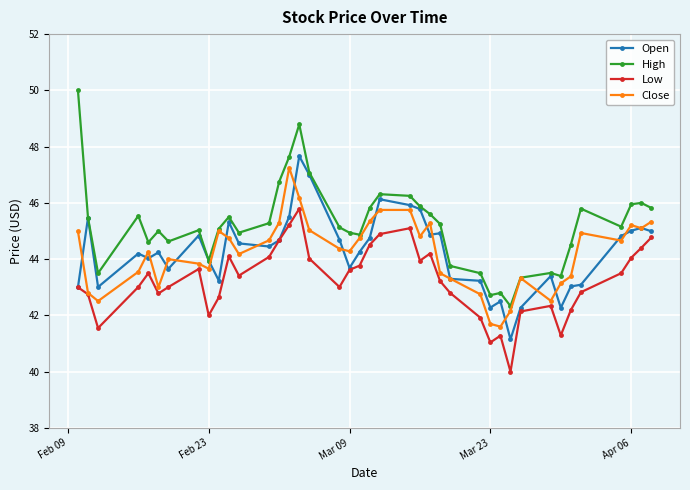

Which series has the largest total across all categories?

High